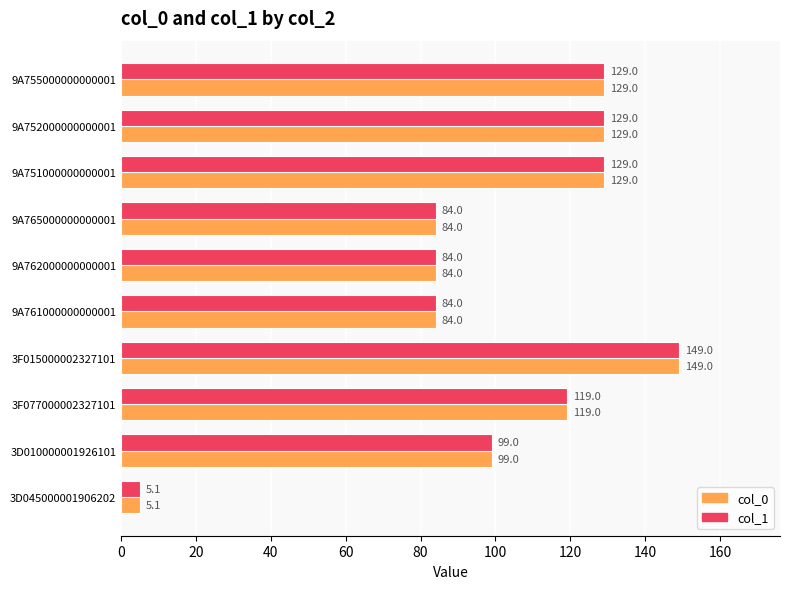

What is the sum of all col_1 values?

1011.1